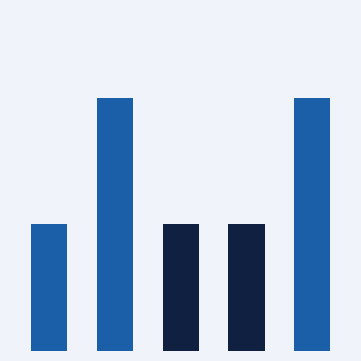

Are the bars horizontal?

No